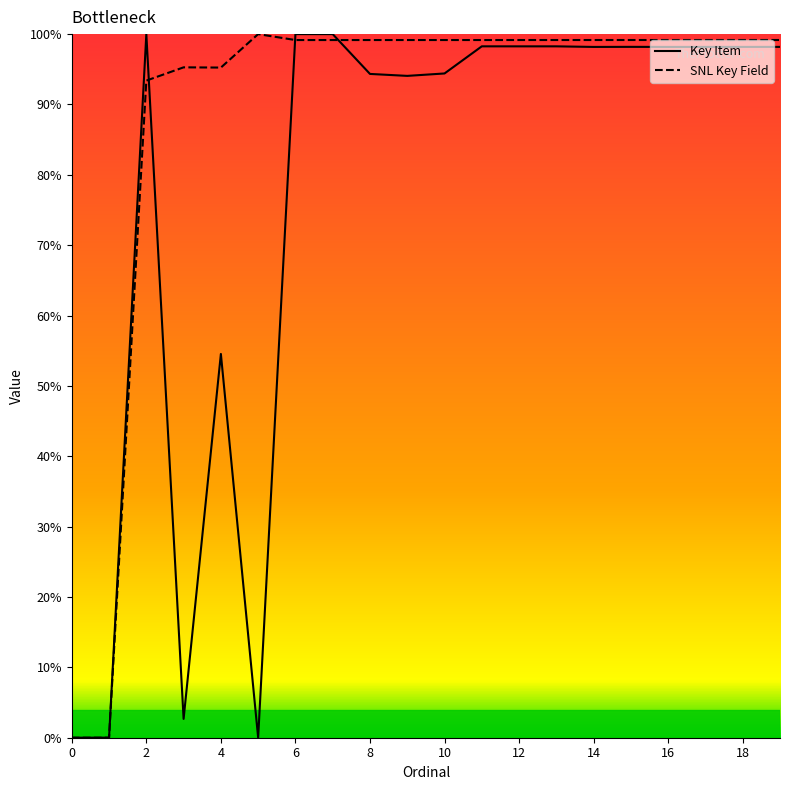

Which series has the largest total across all categories?

SNL Key Field